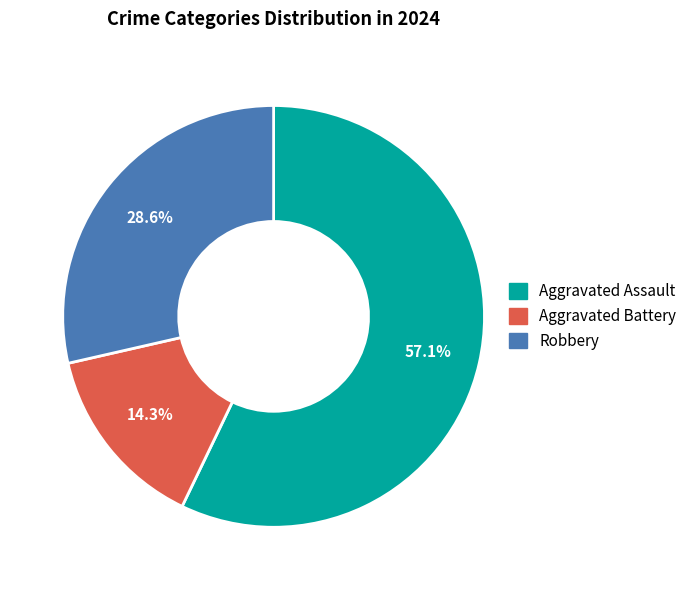

The Robbery slice represents 43% of the pie. True or false?

False